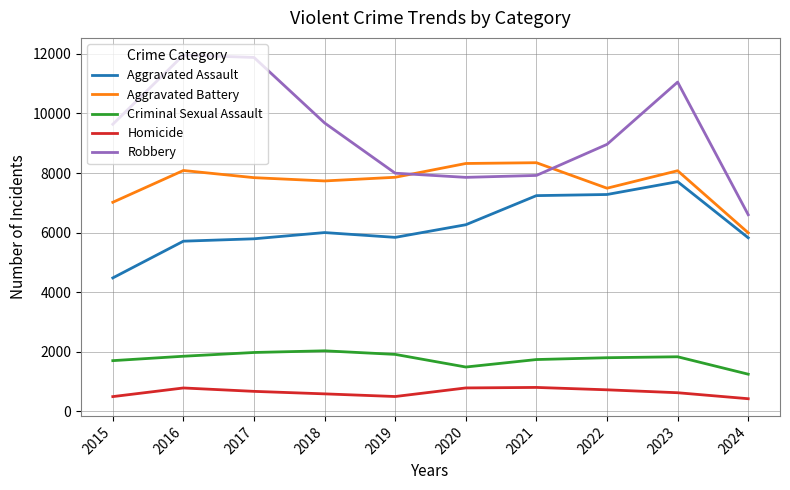

At 2020, list the series in order from largest to smallest.

Aggravated Battery, Robbery, Aggravated Assault, Criminal Sexual Assault, Homicide